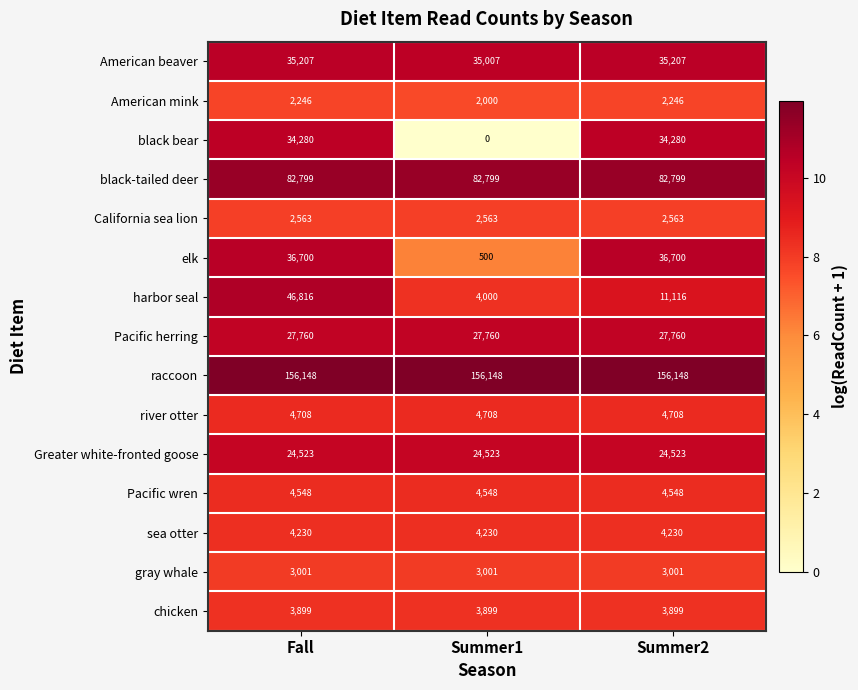

Read the California sea lion value at Summer2.

2563